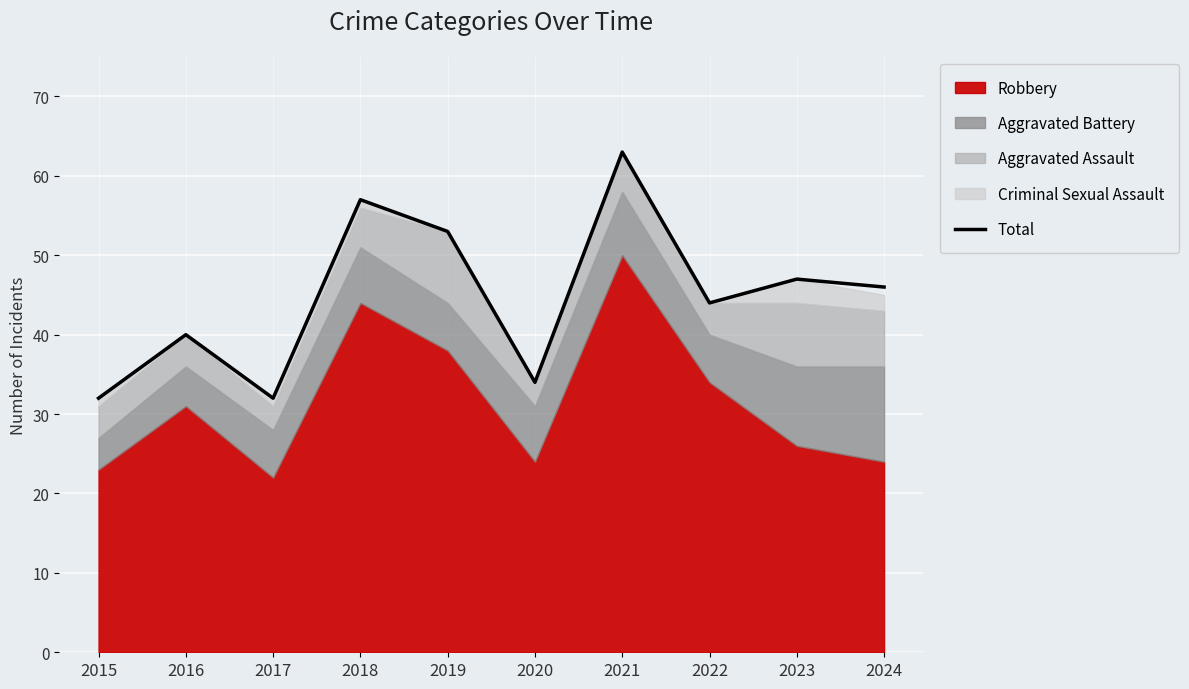

What is the smallest value displayed?

32